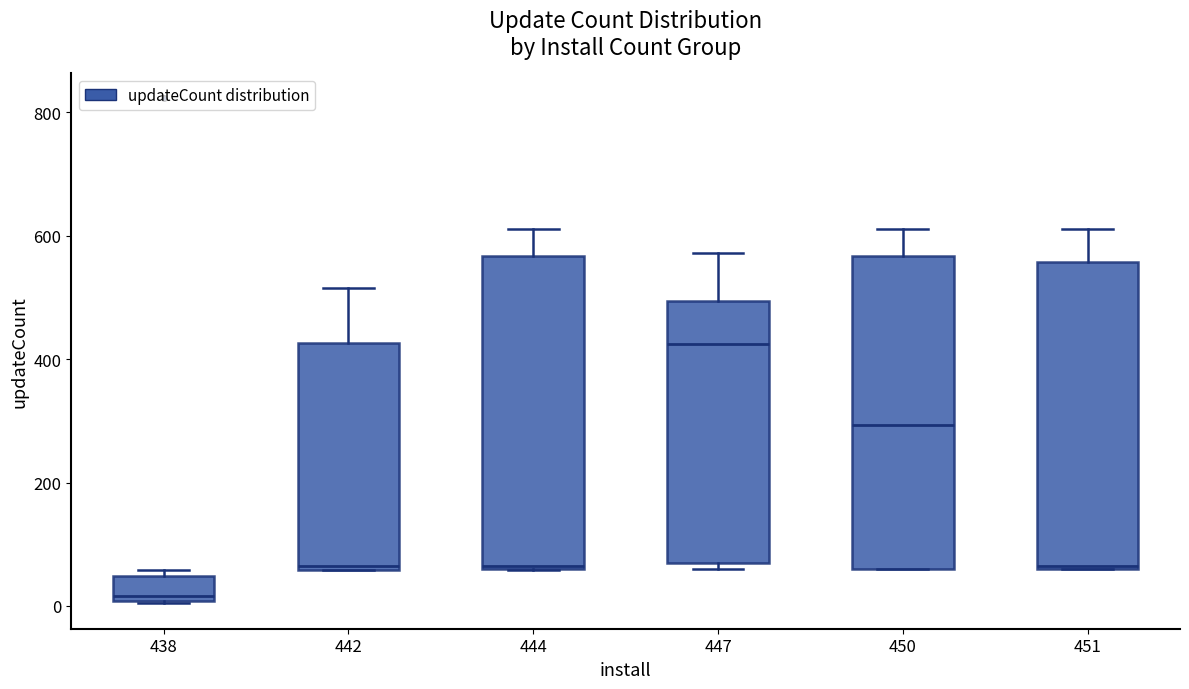

Reading left to right, transcribe this box plot: for each box, give where its median line is, the range the box spans, and where its two whiskers end, as read against the y-axis. The values are not printed on the chart, so give them approximately, as read against the axis.

438: median 20, box 0 to 40, whiskers 0 to 60
442: median 60, box 60 to 420, whiskers 60 to 520
444: median 60, box 60 to 560, whiskers 60 to 620
447: median 420, box 60 to 500, whiskers 60 (just below the box's lower edge) to 580
450: median 300, box 60 to 560, whiskers 60 to 620
451: median 60, box 60 to 560, whiskers 60 to 620